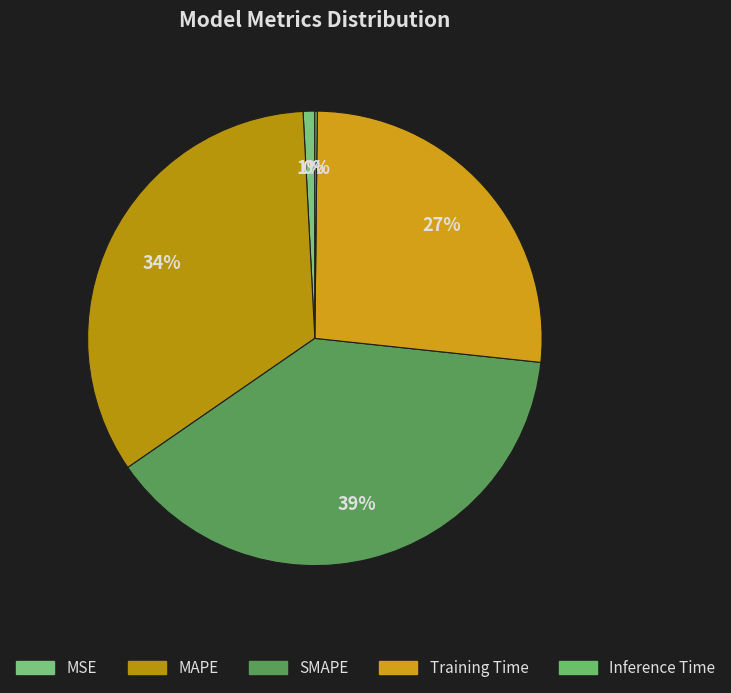

How many segments does this pie chart have?

5